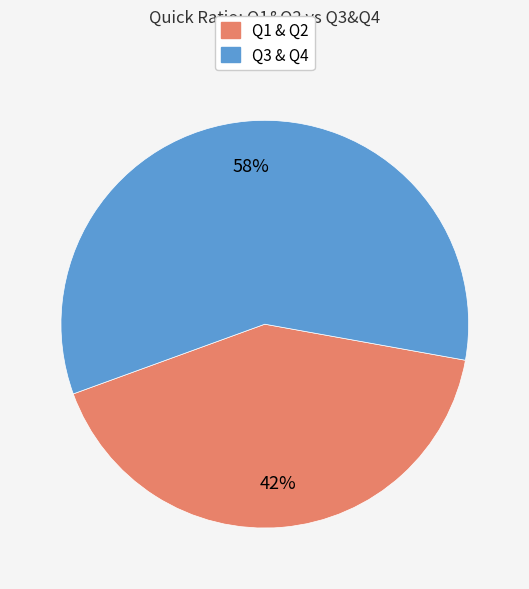

To the nearest percent, what is the average slice percentage?

50%